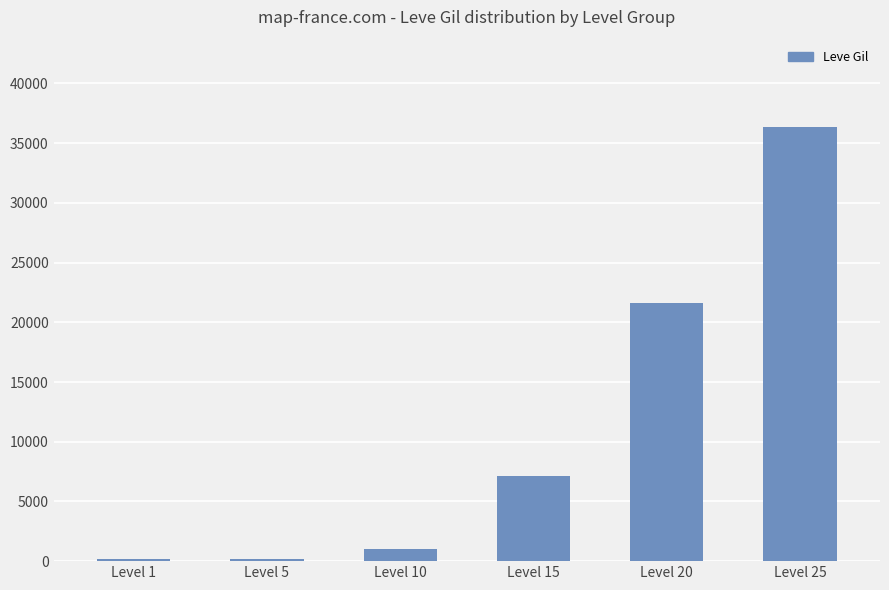

What is the greatest value displayed?

36390